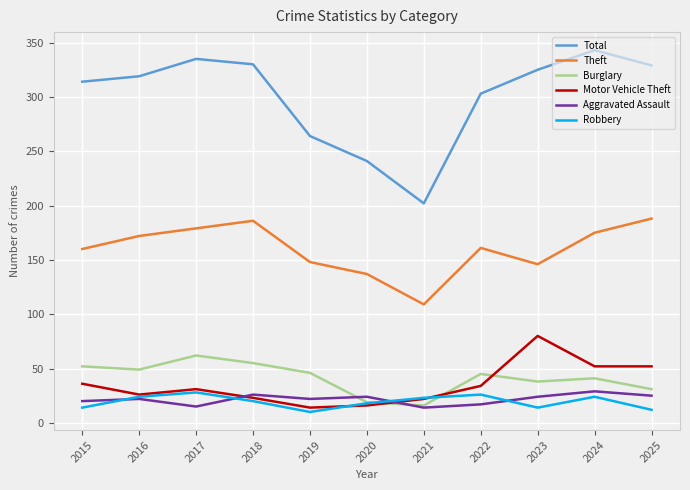

Which series has the widest spread of values?

Total